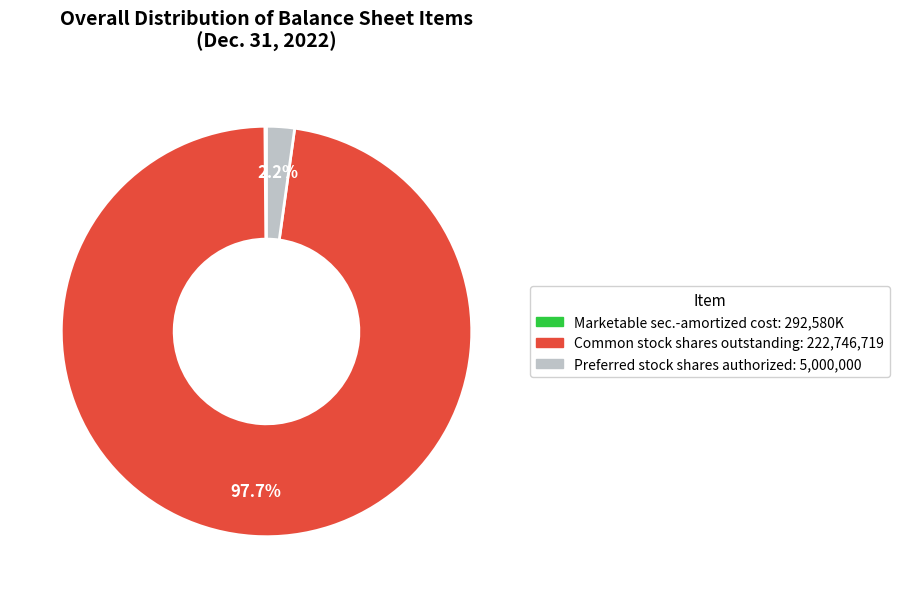

Does any single category account for the majority?

Yes